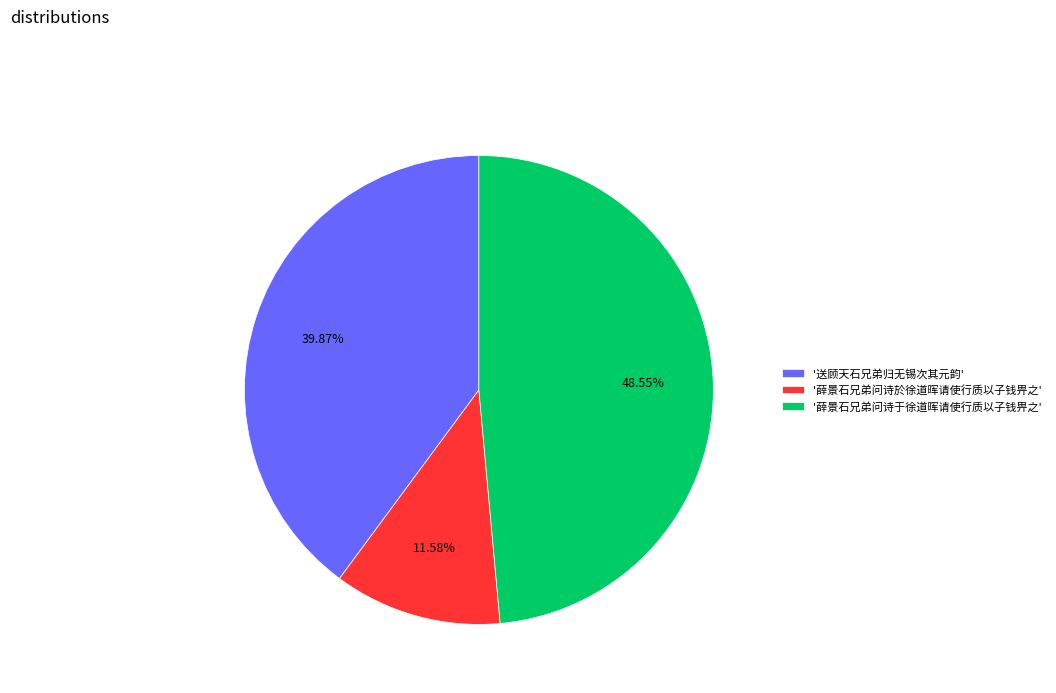

Rank the categories by value from highest to lowest.

'薛景石兄弟问诗于徐道晖请使行质以子钱畀之', '送顾天石兄弟归无锡次其元韵', '薛景石兄弟问诗於徐道晖请使行质以子钱畀之'